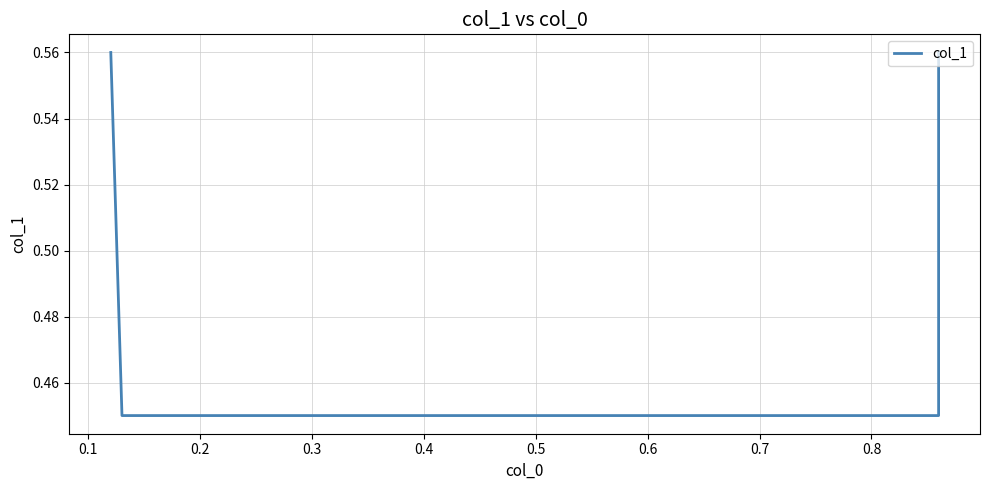

Reading left to right, what are all the values shown in this chart?

0.6	0.5	0.5	0.6